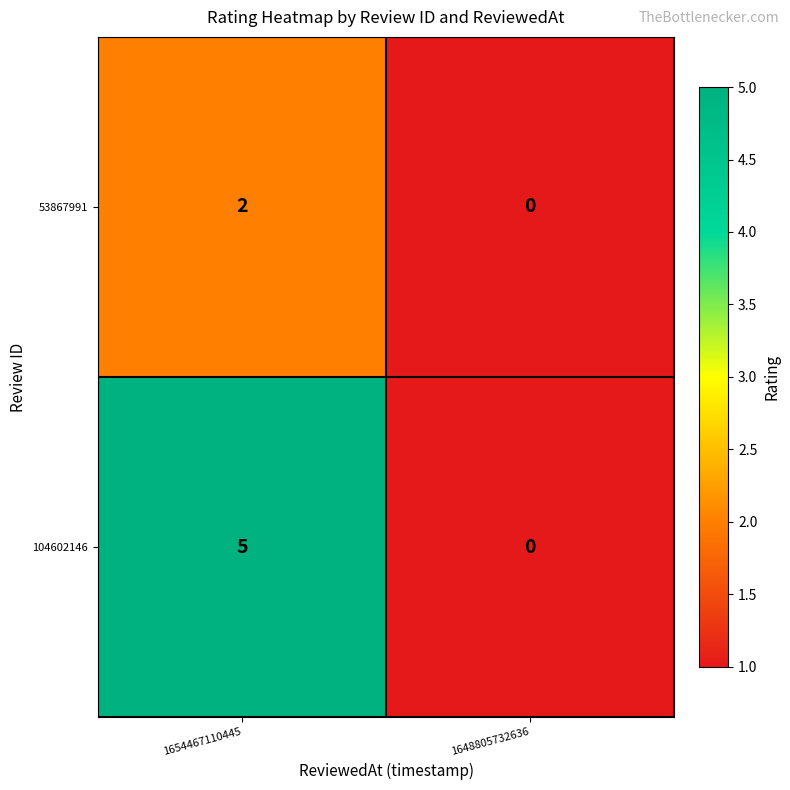

Reading left to right, what are all the values shown in this chart?

53867991: 1654467110445=2	1648805732636=0
104602146: 1654467110445=5	1648805732636=0